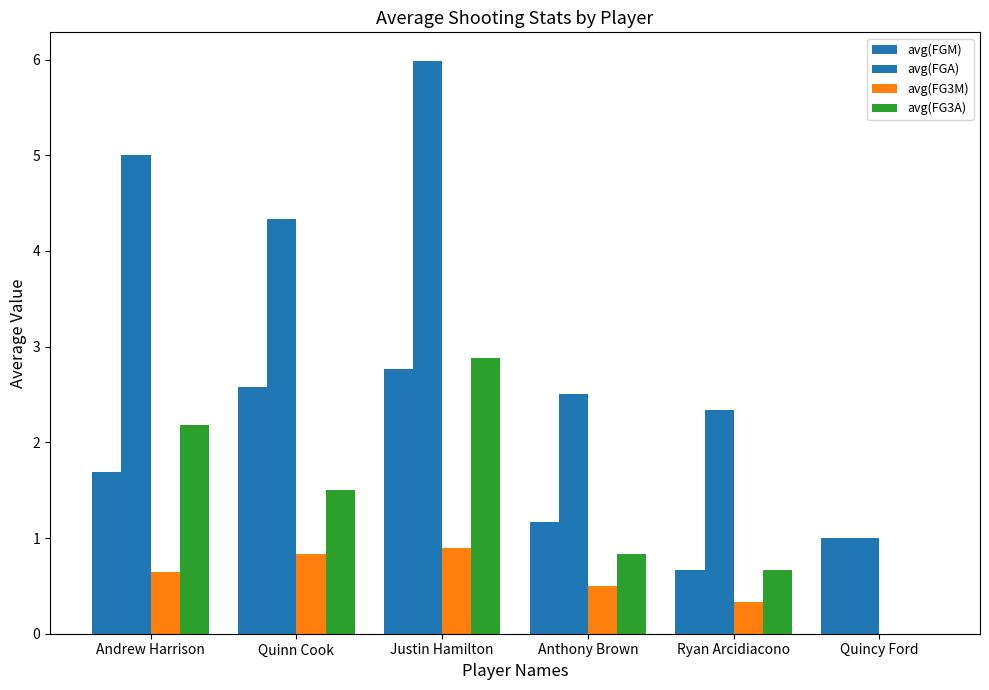

What is the maximum value shown in the chart?

6.0